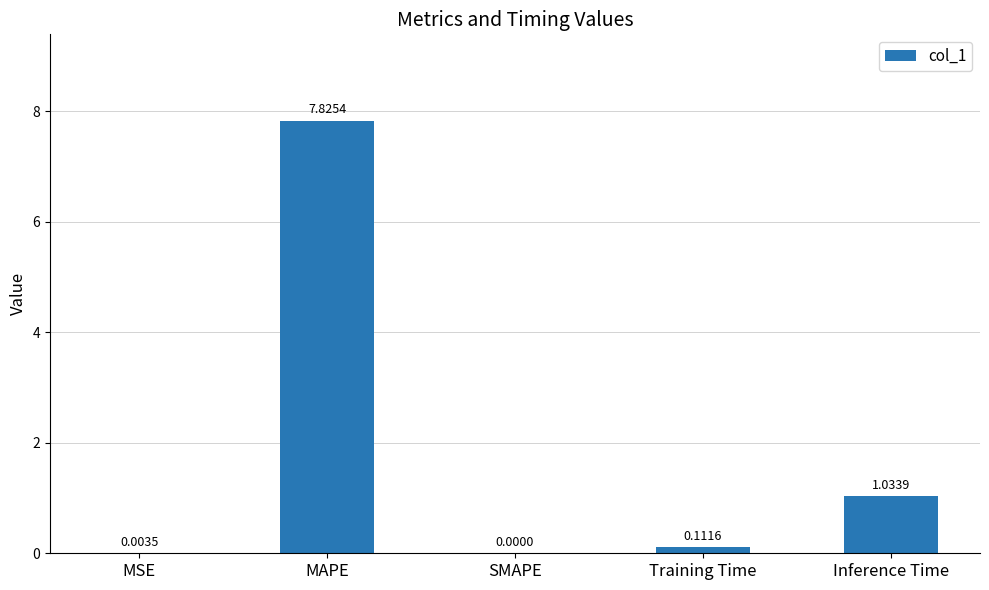

Which category has the highest value across all series?

MAPE